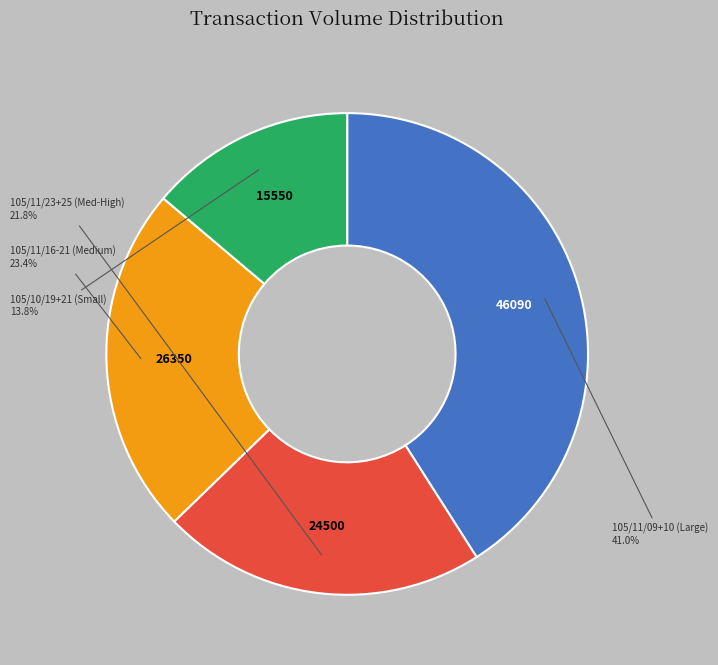

Count the number of slices in the pie.

4